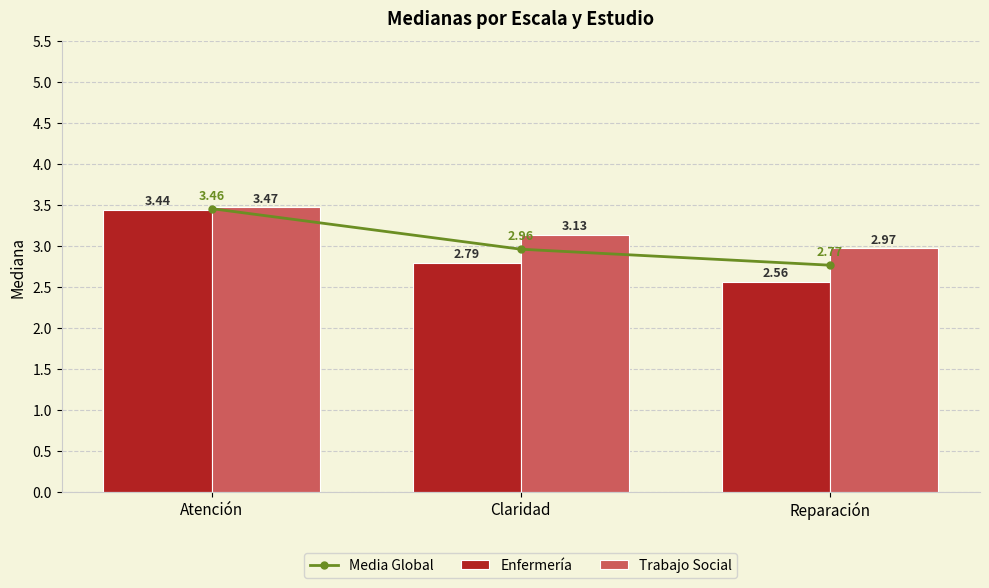

At which label does Trabajo Social reach its peak?

Atención